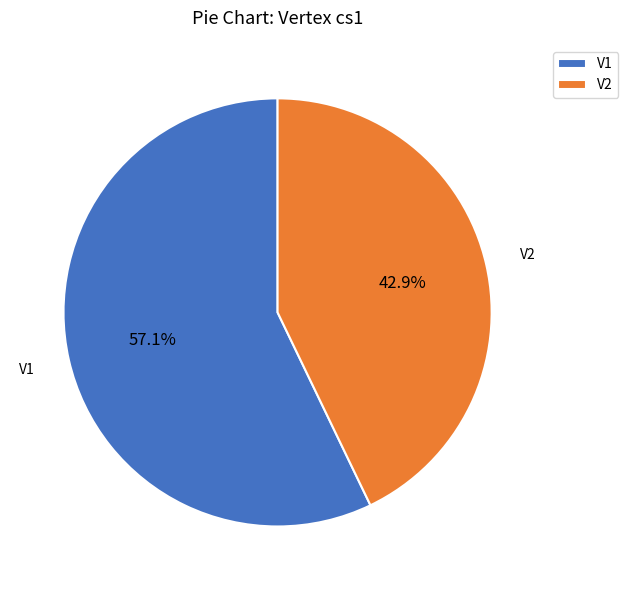

To the nearest percent, what is the difference between the V2 and V1 slice percentages?

14%